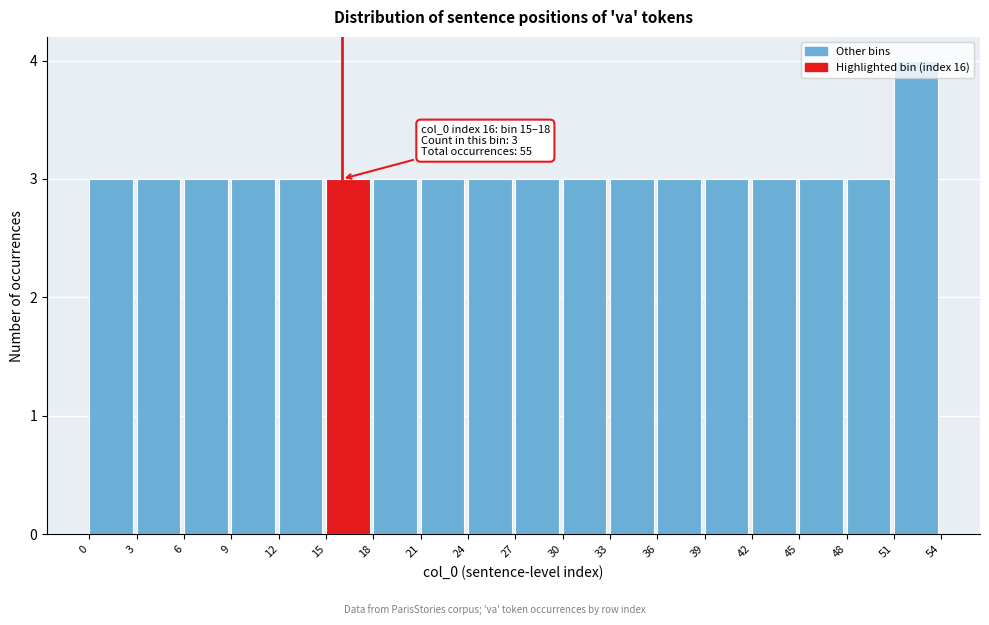

Which range on the x-axis has the tallest bar?

51 to 54